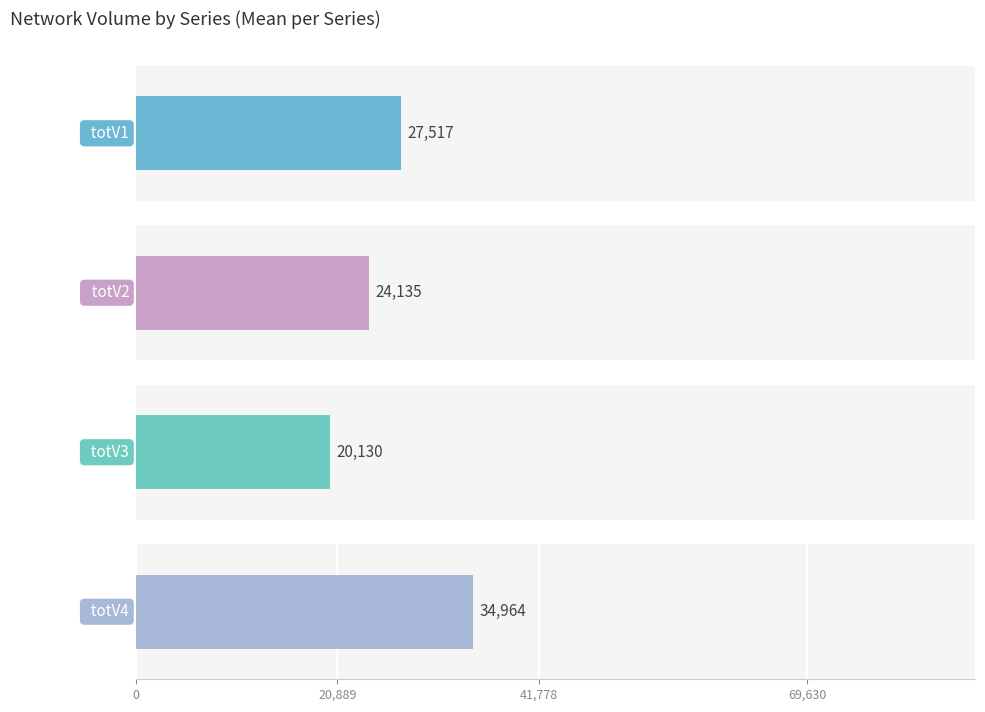

How many bars are there in each group?

4